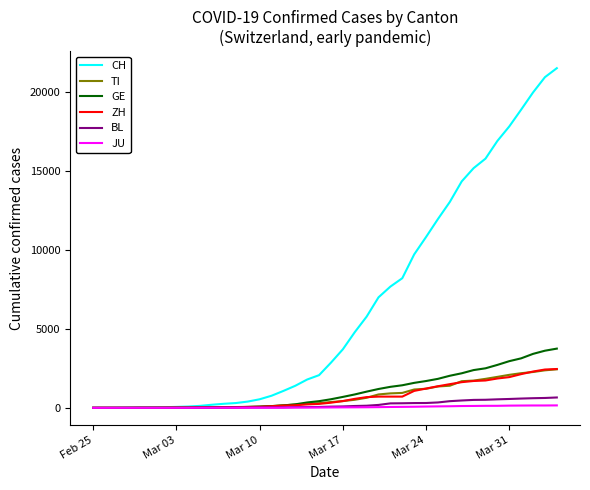

What are all the series names shown in the legend?

CH, TI, GE, ZH, BL, JU